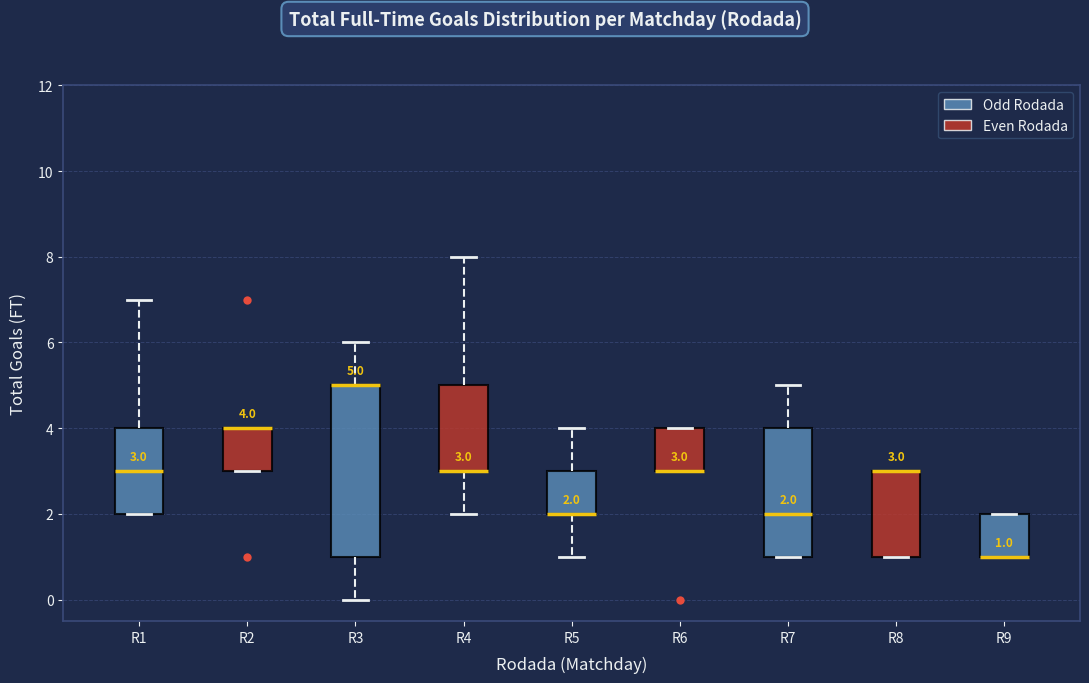

Which box is the tallest, from its lower edge to its upper edge?

R3